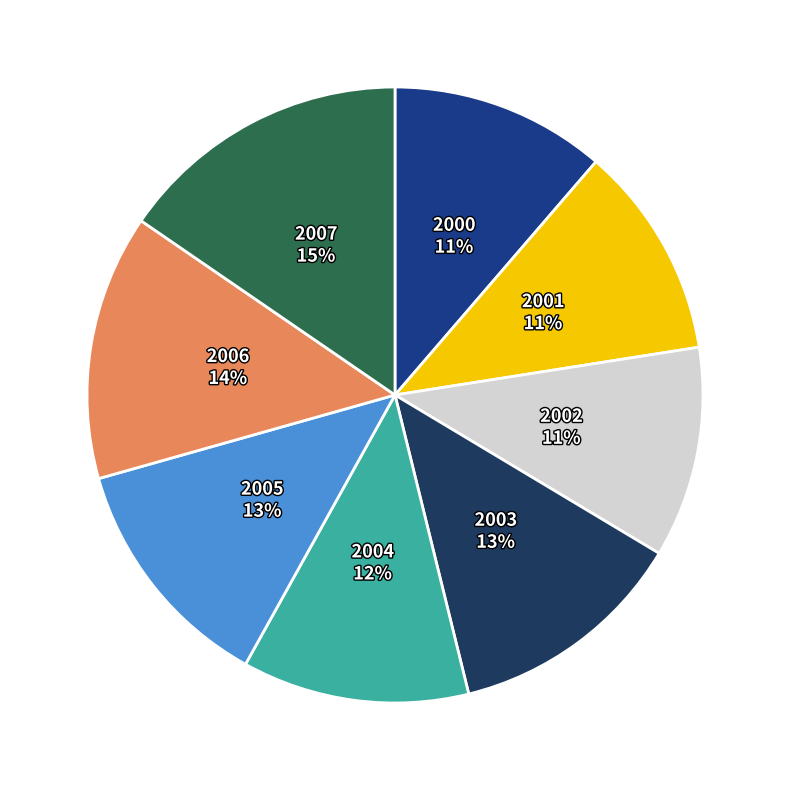

Is there any slice that represents more than half of the pie?

No